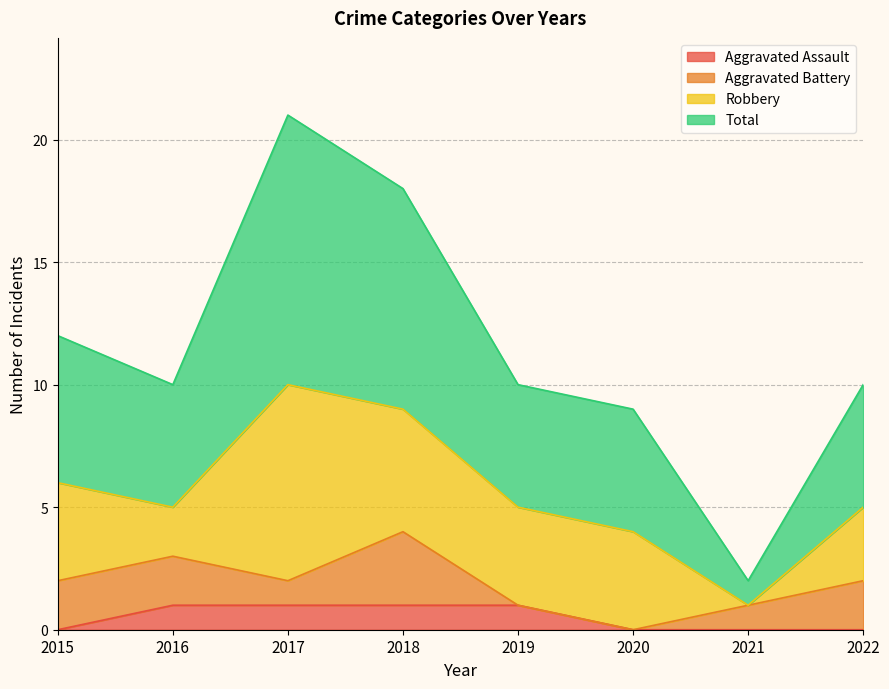

The Total series shows 32 at 2017. True or false?

False